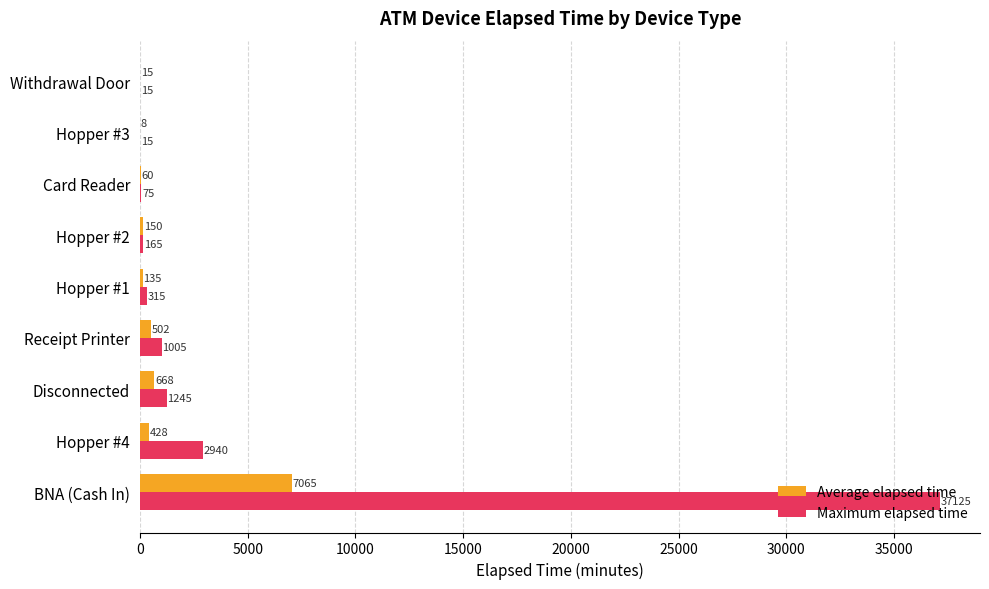

The Maximum elapsed time series shows 1393.5 at Hopper #4. True or false?

False